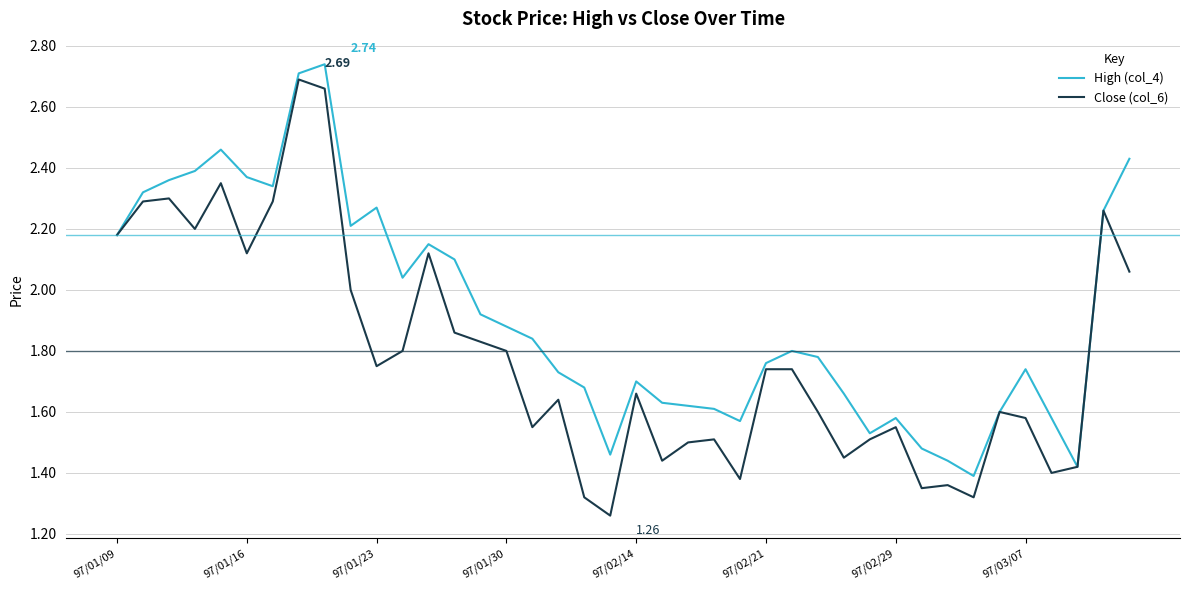

Which series has the largest range (max minus min)?

Close (col_6)